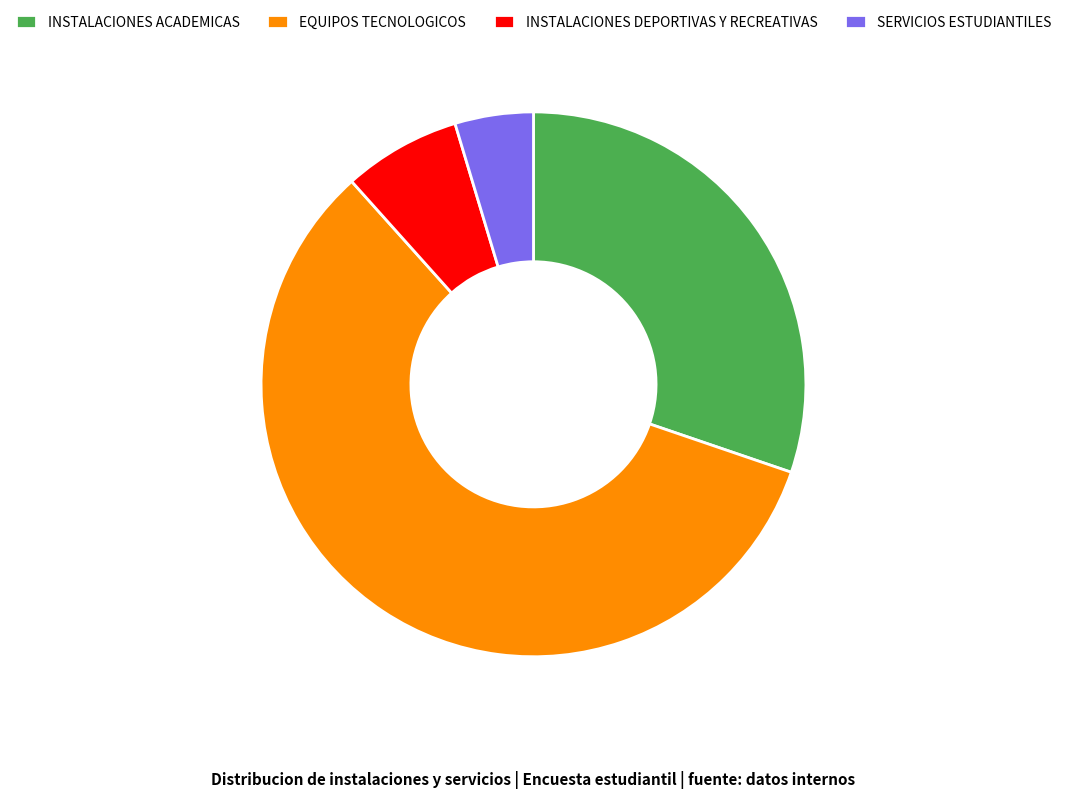

How many slices are in this pie chart?

4